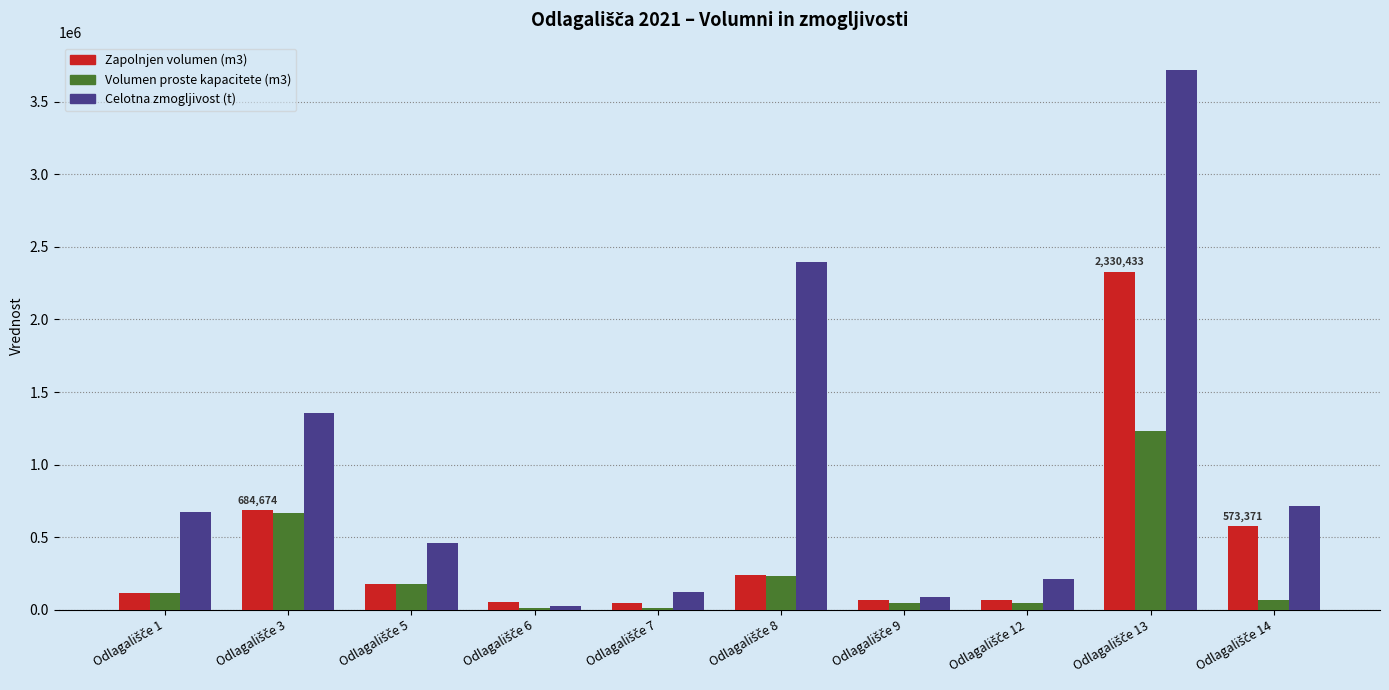

Which series has the largest total across all categories?

Celotna zmogljivost (t)